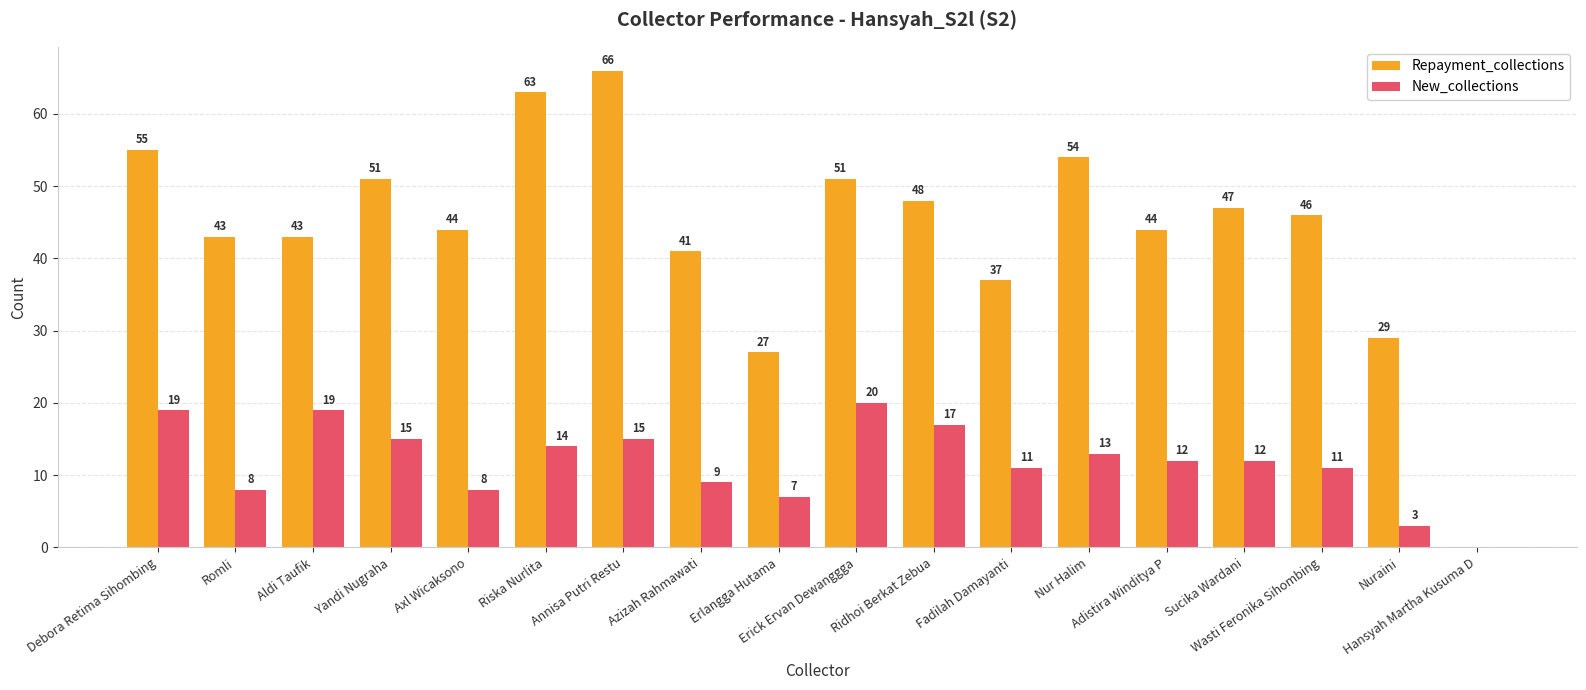

What is the highest value of the Repayment_collections series?

66